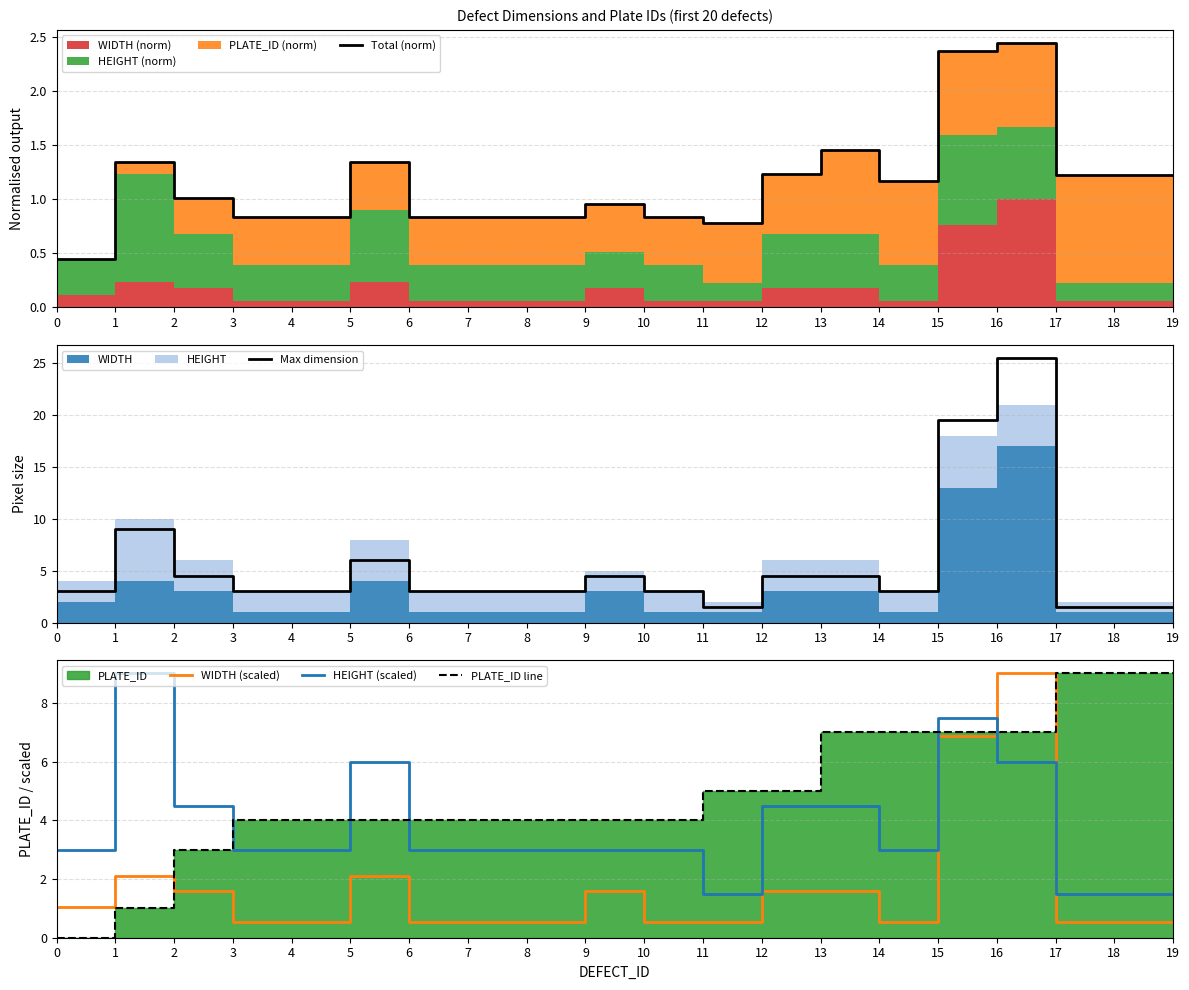

At which label does Total (norm) reach its peak?

16